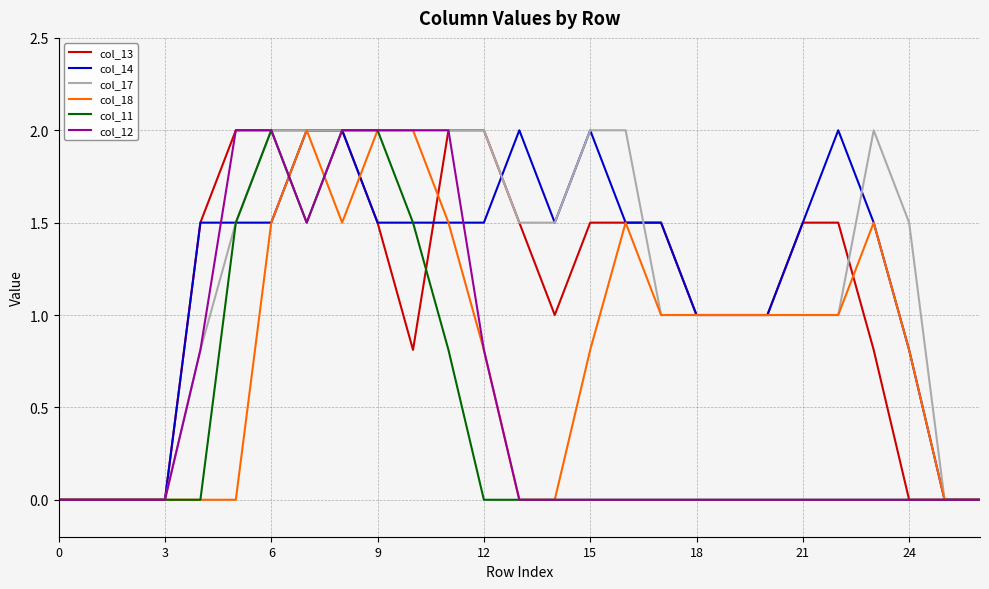

What is the greatest value displayed?

2.0